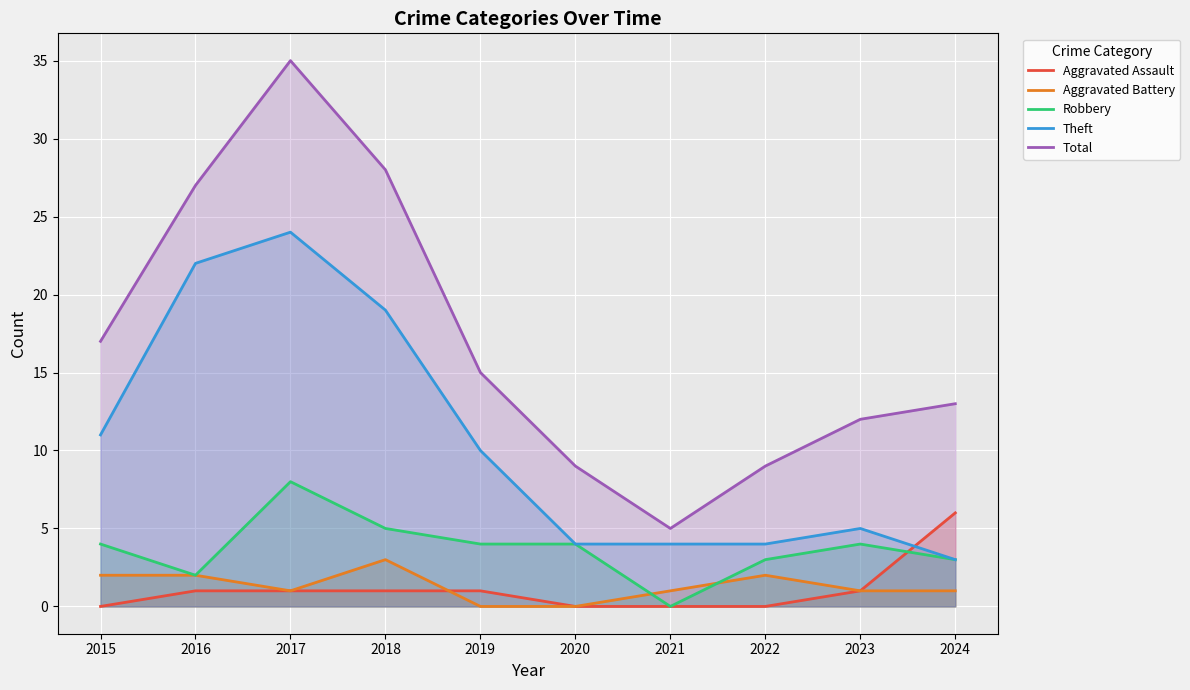

How many values in the Total series are below 15?

5